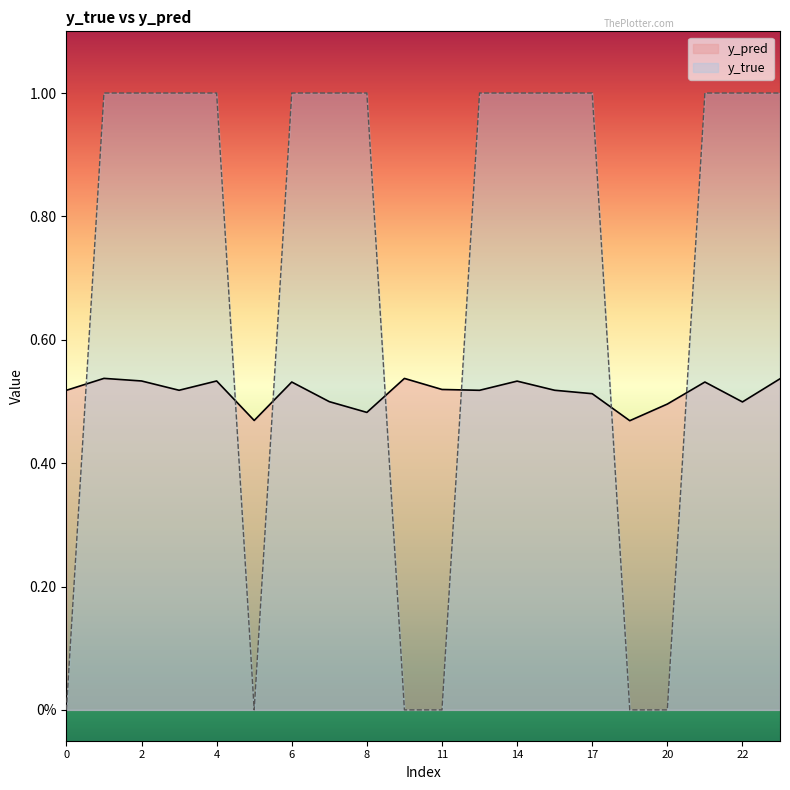

How many intersections are there between y_true and y_pred?

7